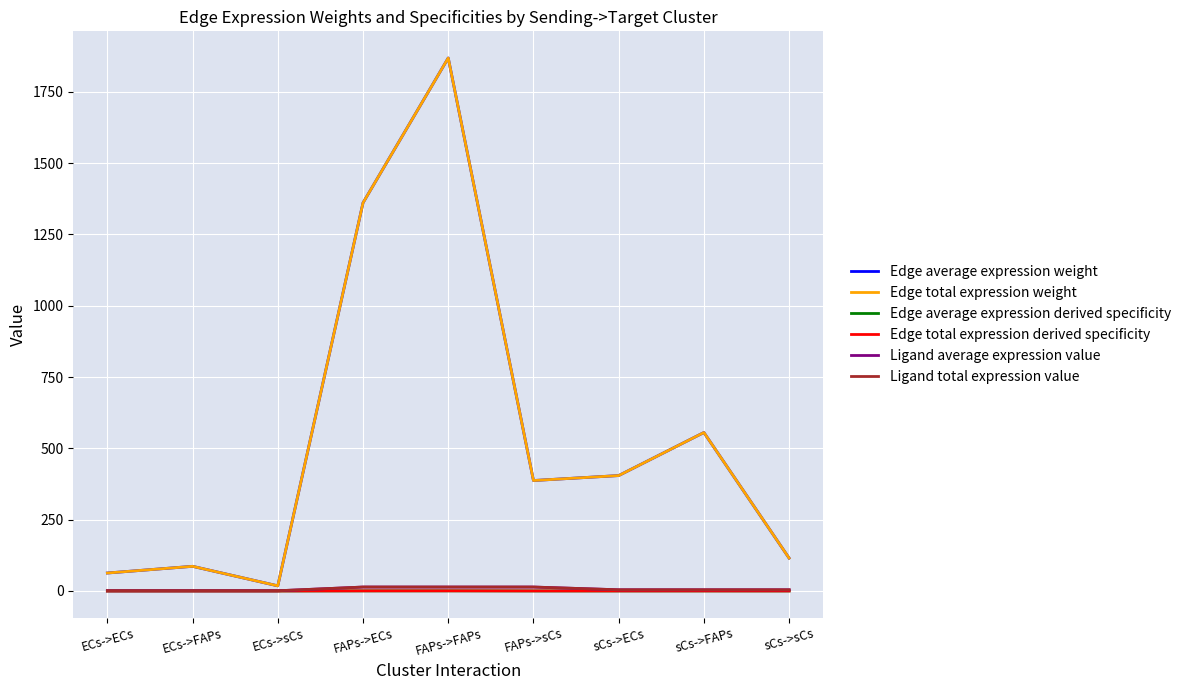

At which category is the sum across all series the highest?

FAPs->FAPs